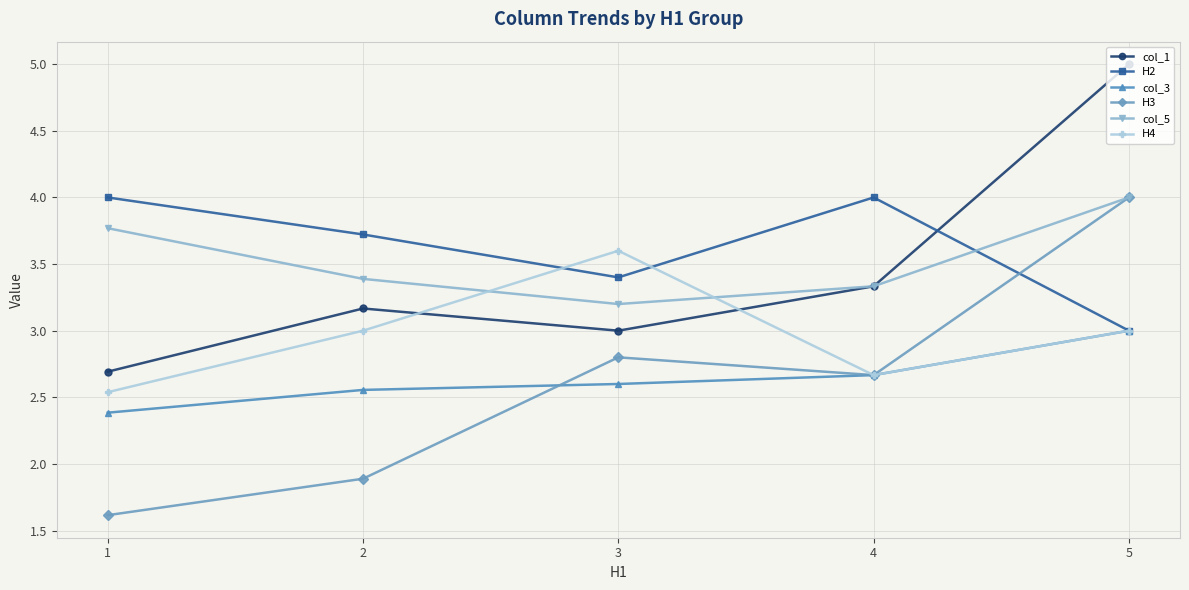

What is the difference between the second highest and minimum values in the col_1 series?

0.6